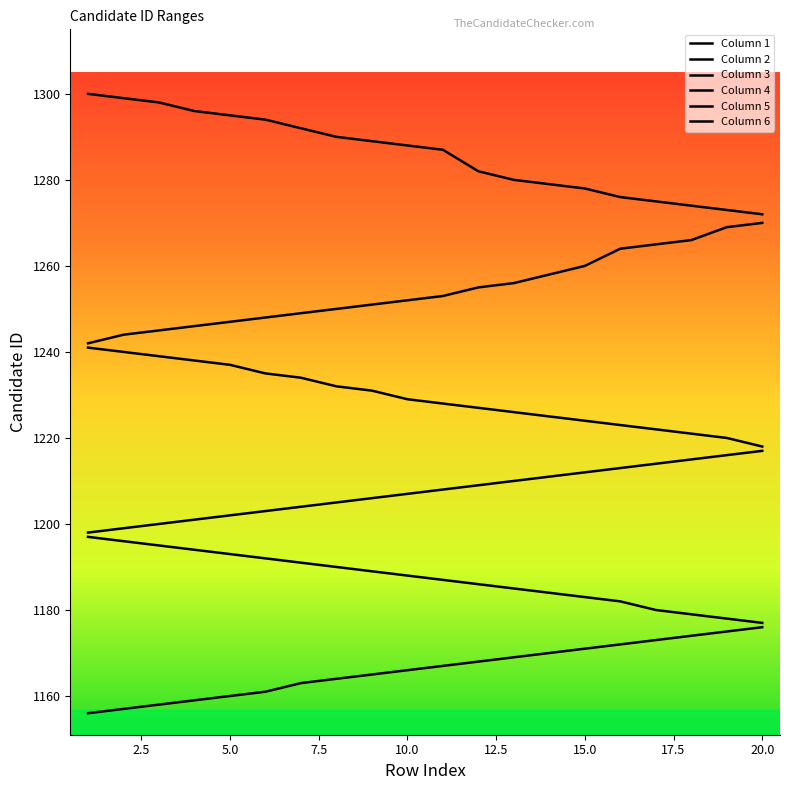

Does the chart have visible grid lines?

No